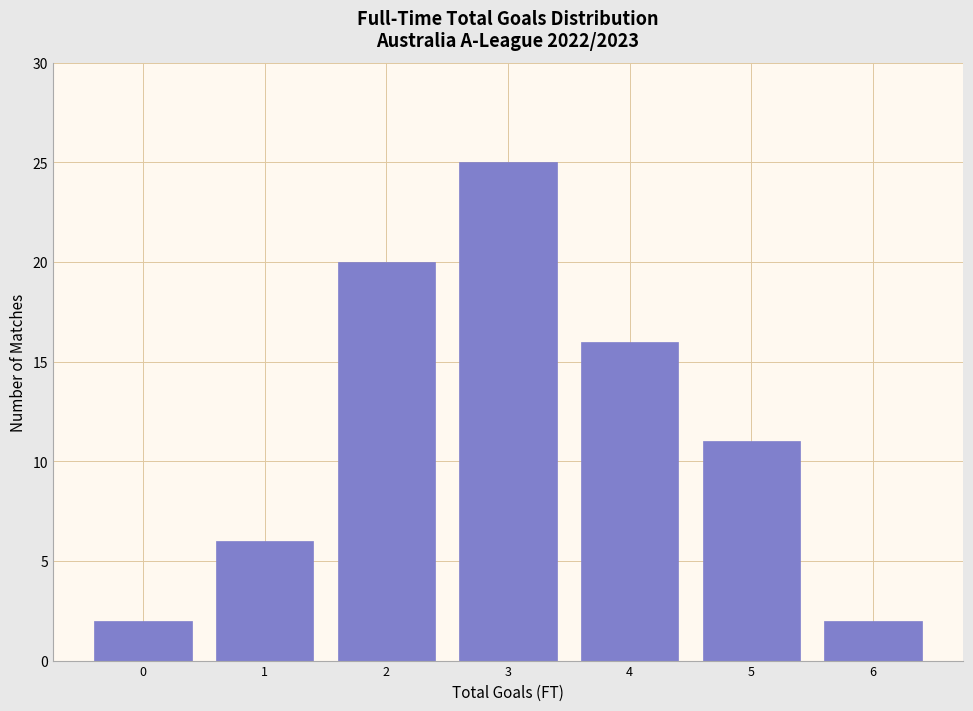

Reading left to right, list all the values displayed in this chart.

0=2	1=6	2=20	3=25	4=16	5=11	6=2